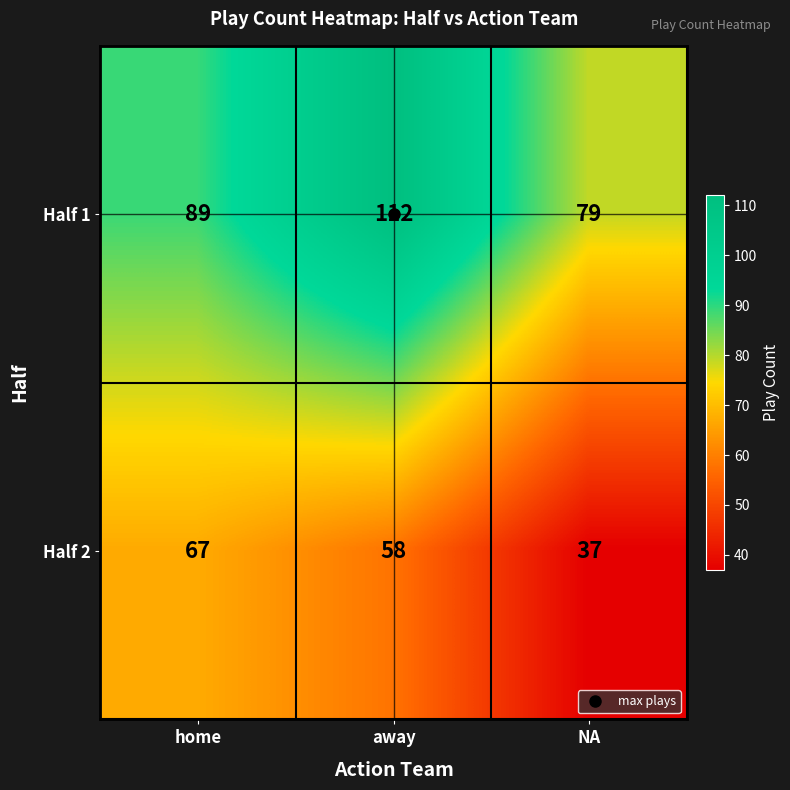

At how many categories does at least one series exceed 102?

1